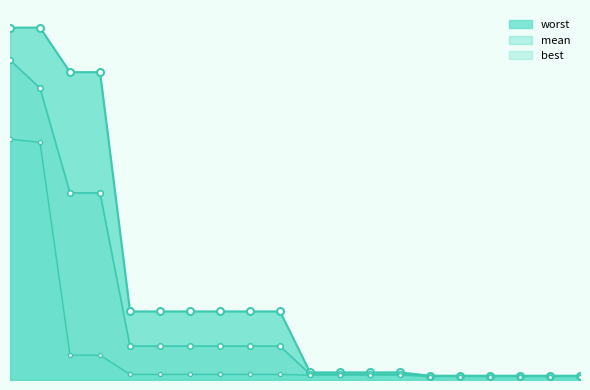

Where is mean nearest to the value 1?

5